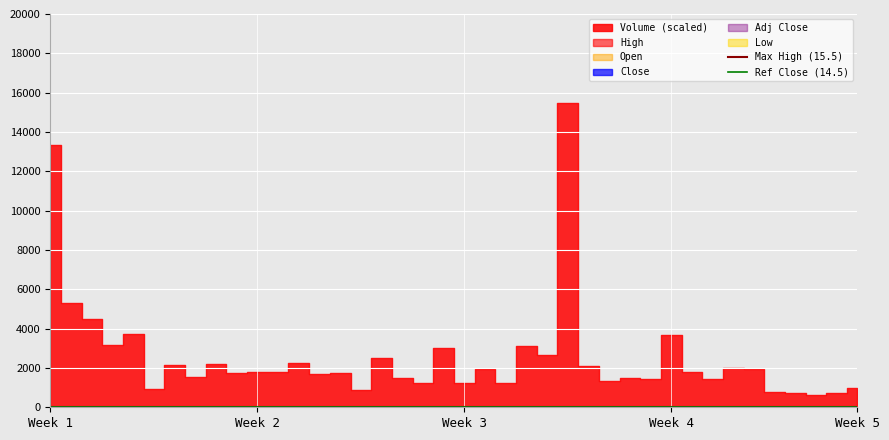

Is it true that Ref Close (14.5) equals 14.5 at Week 2?

True